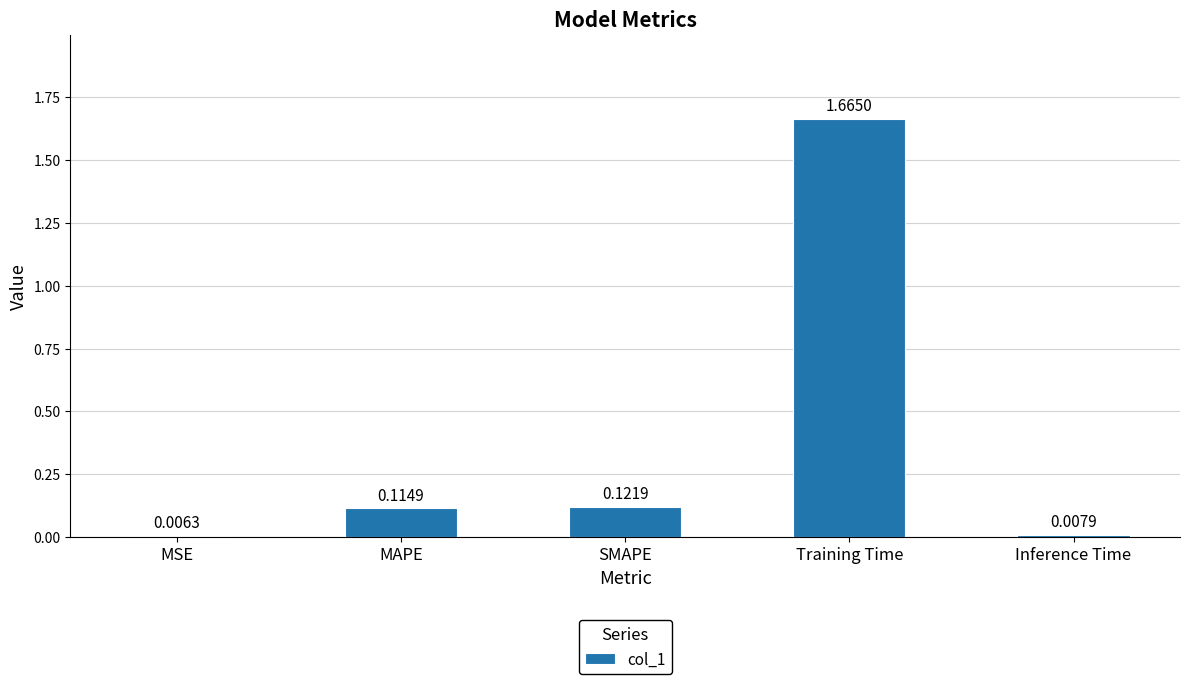

Rank the categories by value from lowest to highest.

MSE, Inference Time, MAPE, SMAPE, Training Time